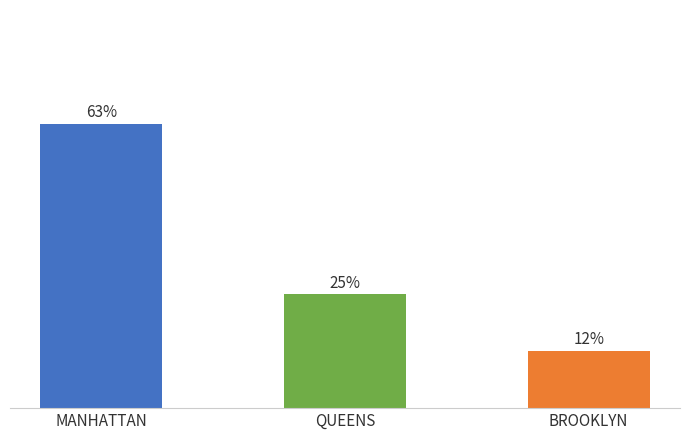

Which has a higher value, QUEENS or BROOKLYN?

QUEENS